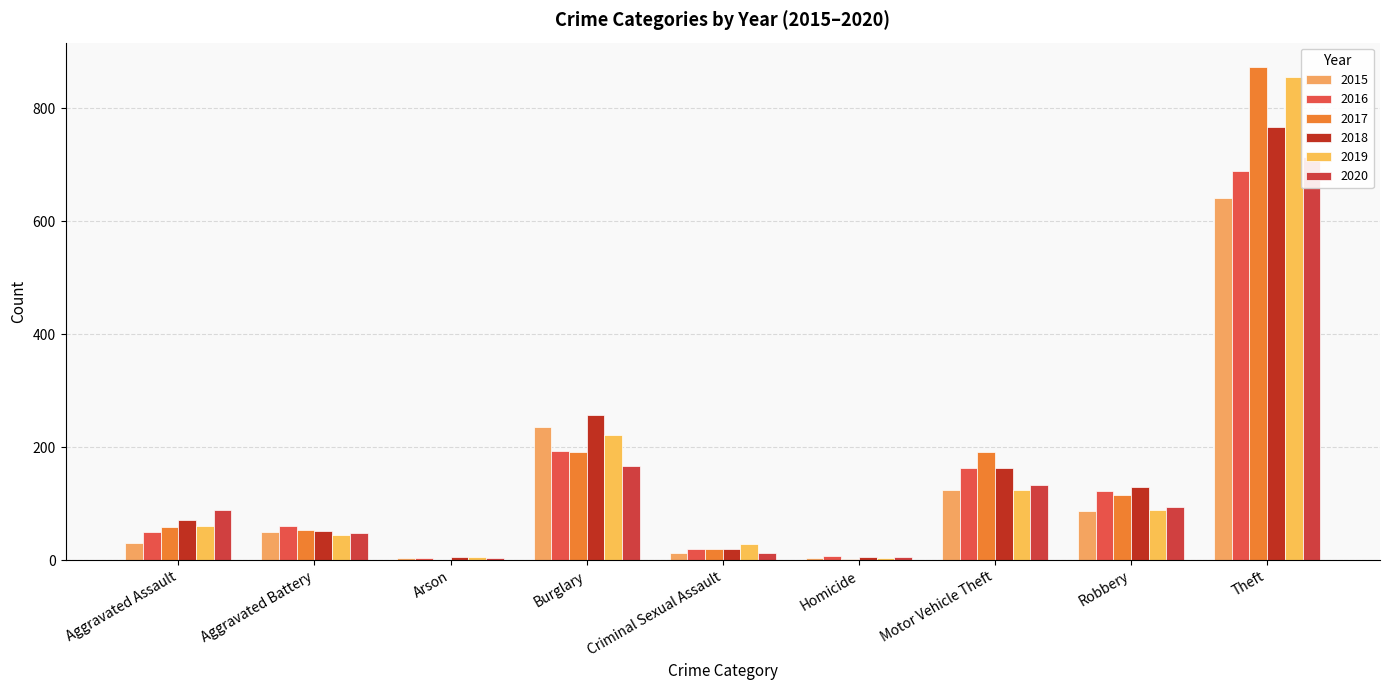

Which category has the highest value across all series?

Theft